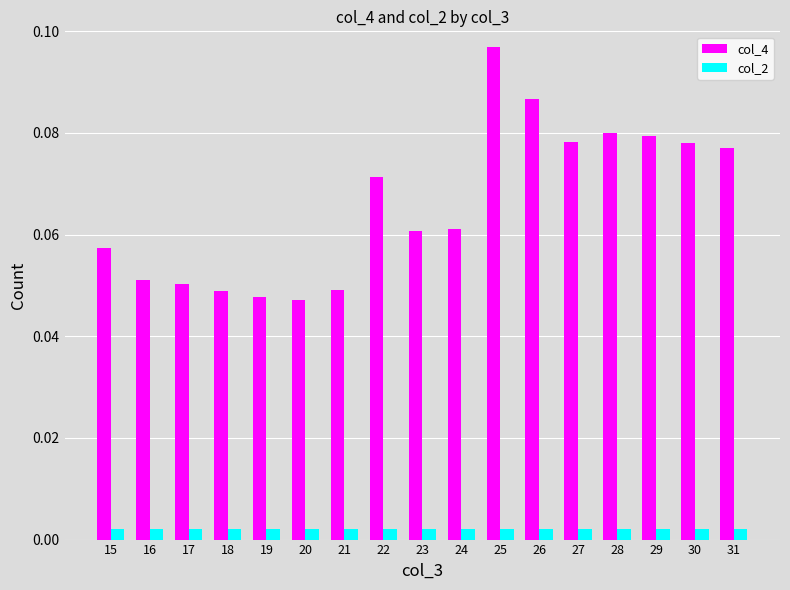

How many categories are shown in the chart?

17